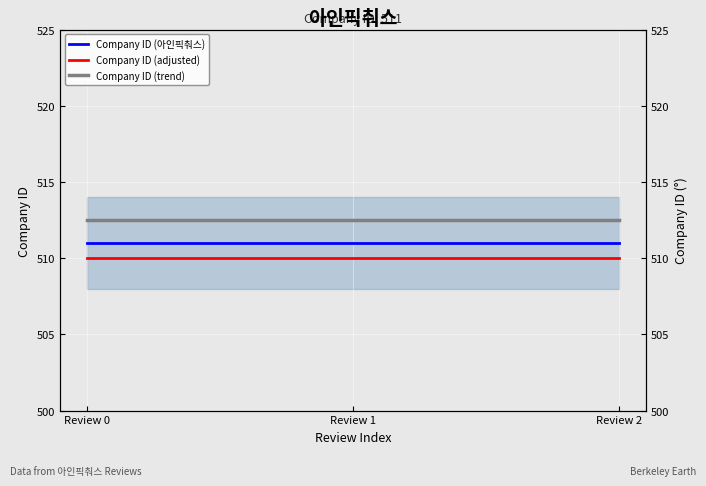

Is the value of Company ID (trend) at Review 0 greater than the value of Company ID (아인픽춰스) at Review 0?

Yes